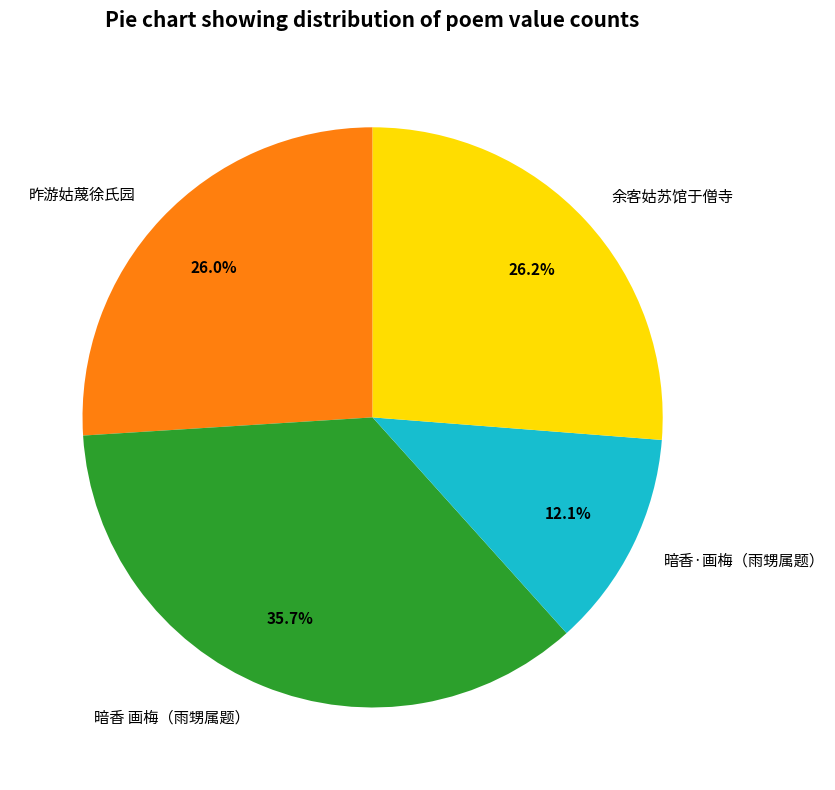

What is the total percentage of 余客姑苏馆于僧寺 and 暗香·画梅（雨甥属题）?

38.3%